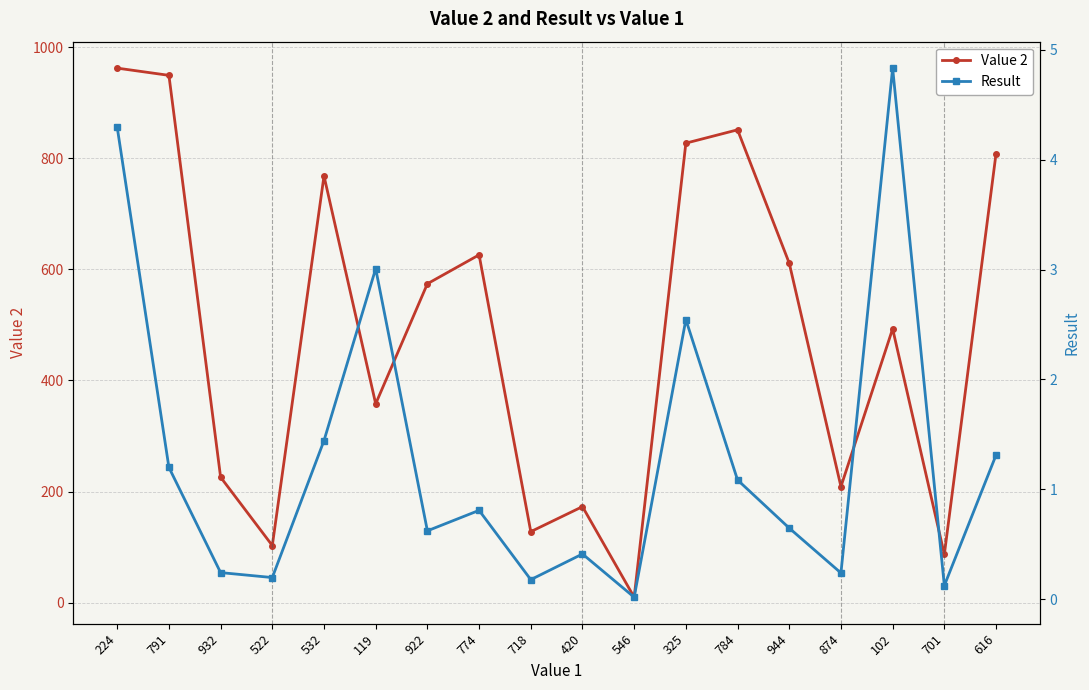

In Value 2, how many points are higher than both neighbors (excluding endpoints)?

5